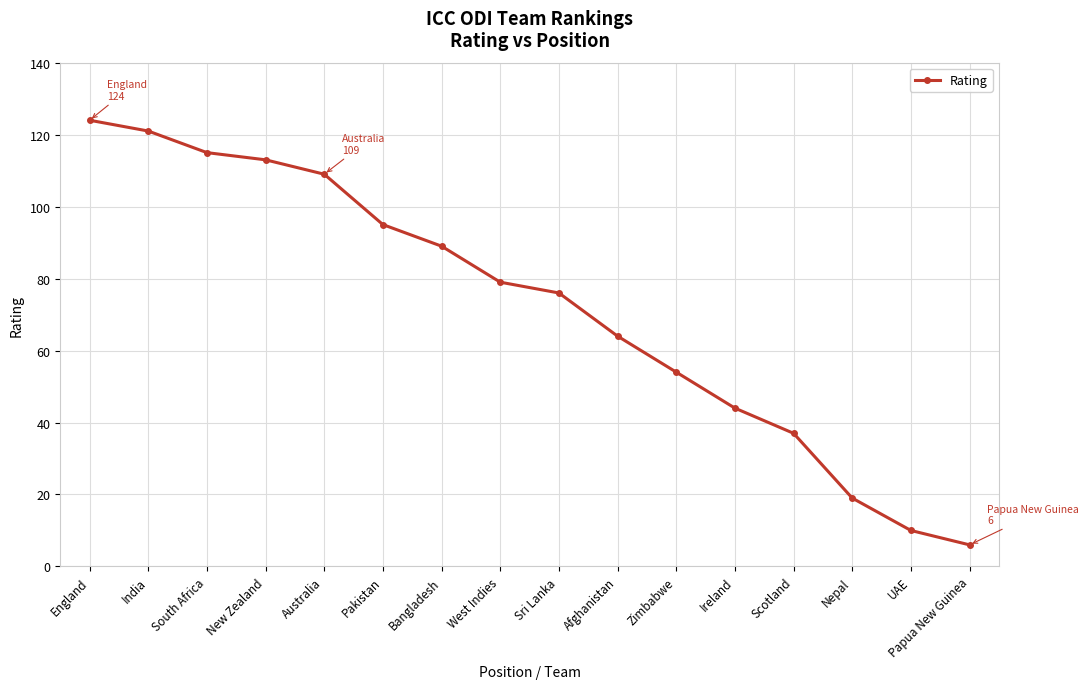

Reading right to left, list all the values displayed in this chart.

Papua New Guinea=6	UAE=10	Nepal=19	Scotland=37	Ireland=44	Zimbabwe=54	Afghanistan=64	Sri Lanka=76	West Indies=79	Bangladesh=89	Pakistan=95	Australia=109	New Zealand=113	South Africa=115	India=121	England=124